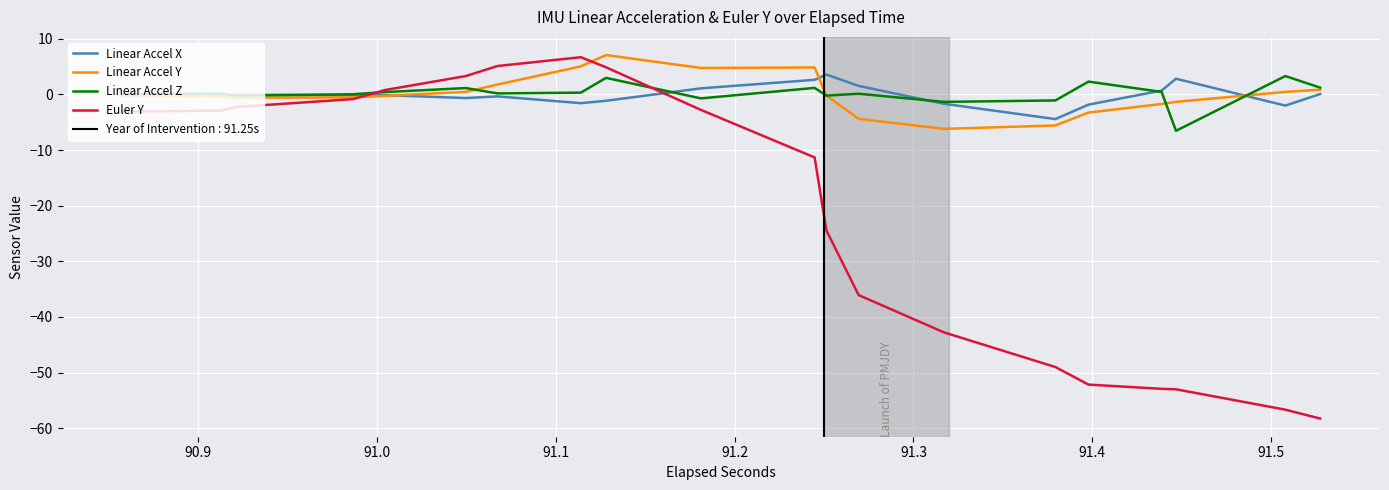

What is the difference between the maximum and minimum values in the Linear Accel Z series?

9.8